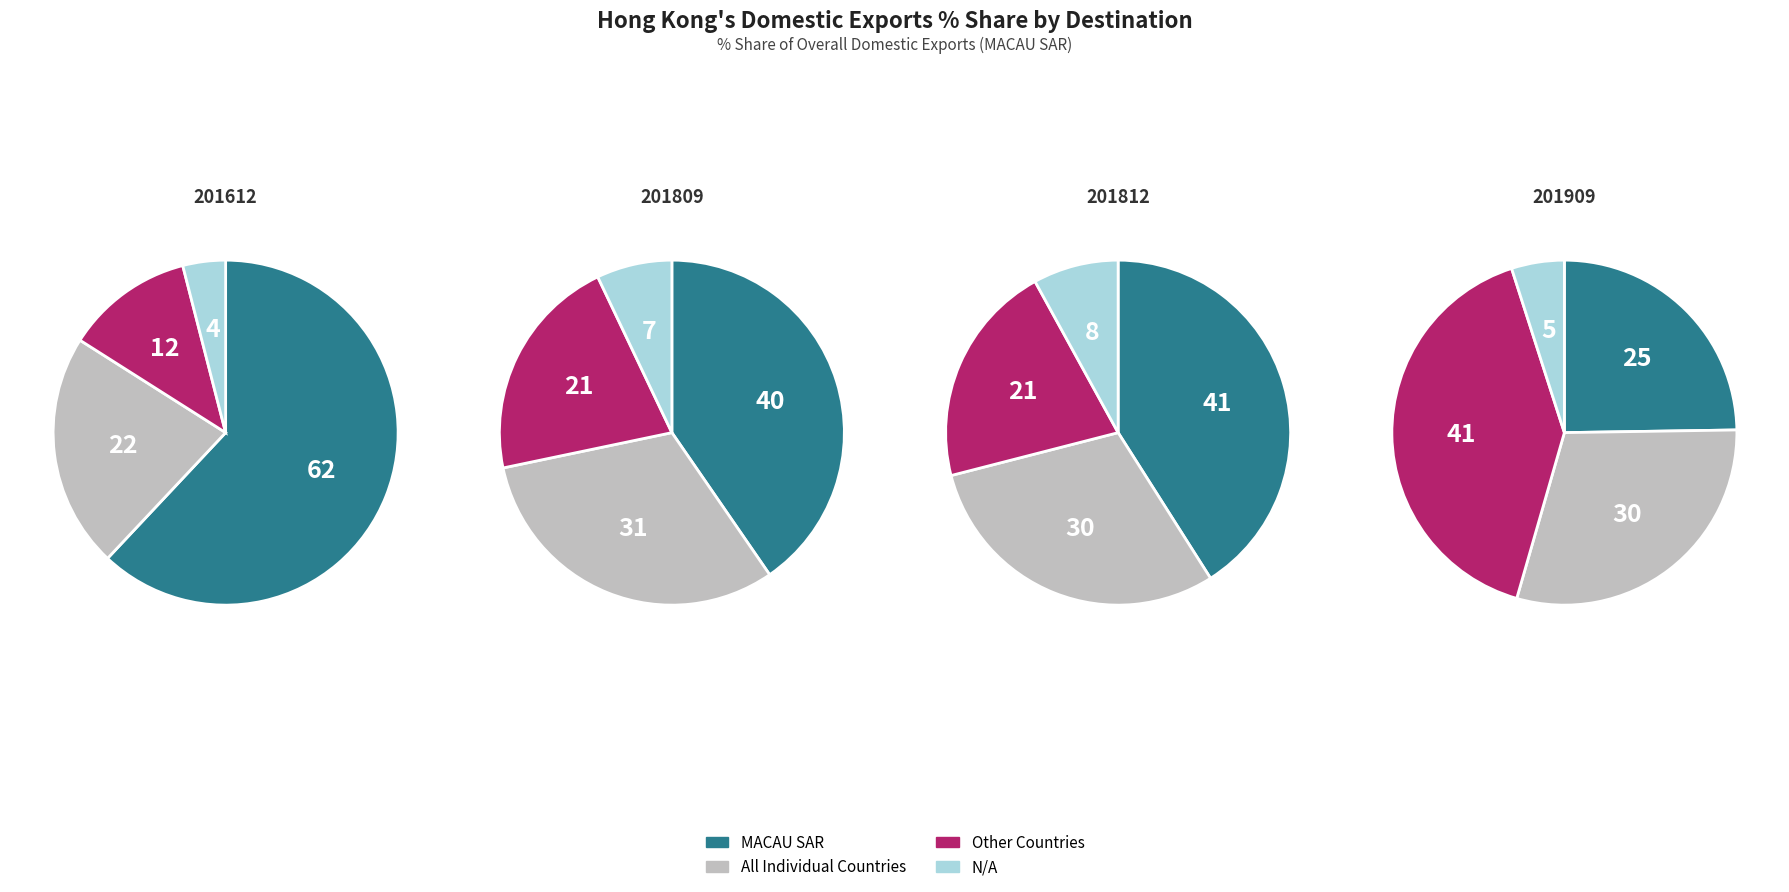

Which category accounts for the majority?

MACAU SAR